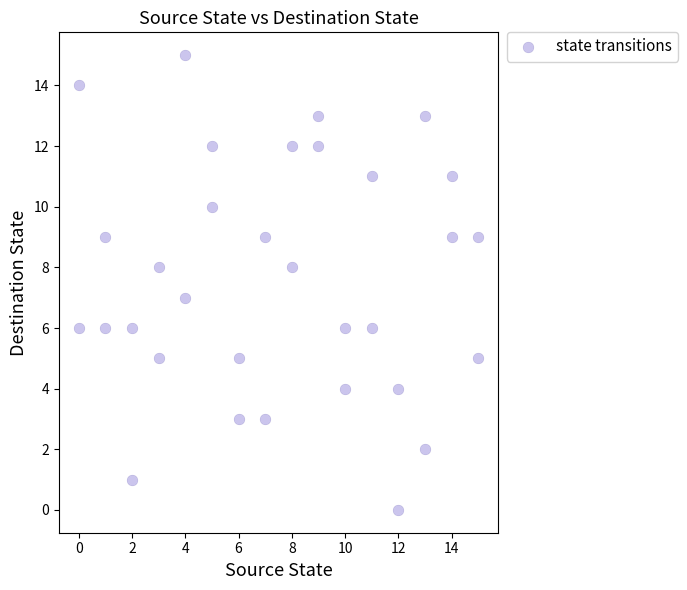

What is the range of Y values (max minus min)?

15